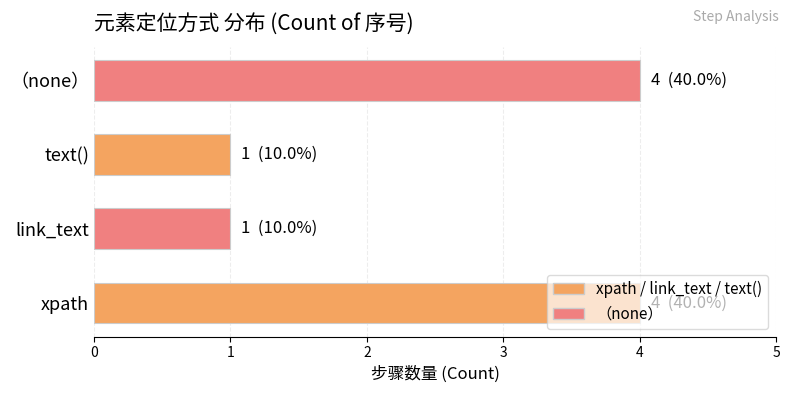

What is the difference between the maximum and second lowest values?

3